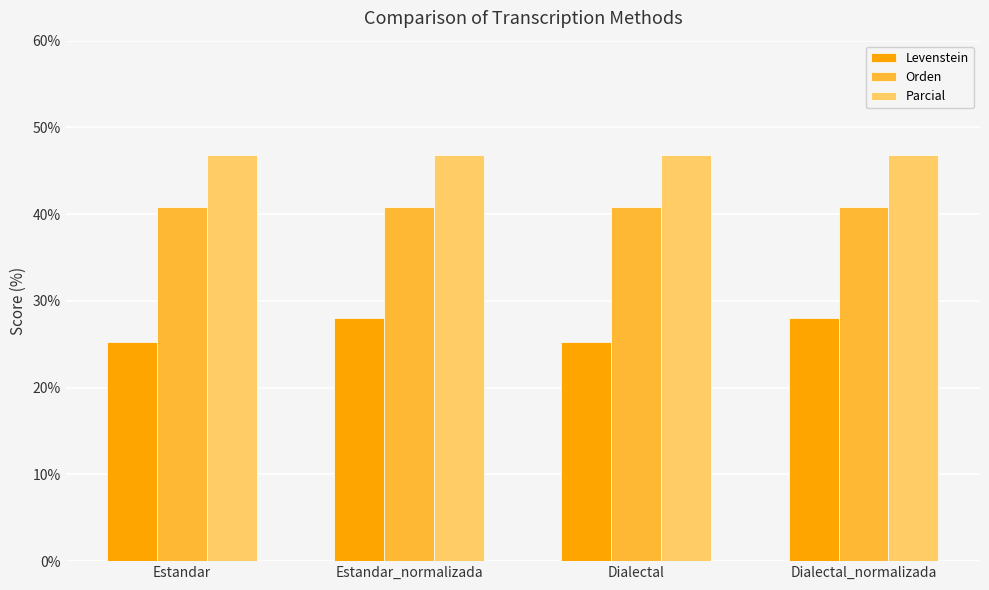

What is the spread (max minus min) of values at Estandar_normalizada?

18.9